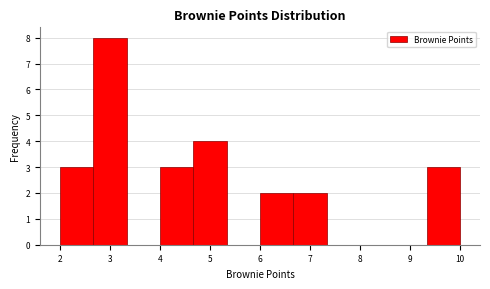

What is the height of the bar covering 4.7 to 5.3 on the x-axis? Neither the bar edges nor the heights are printed on the chart, so give them approximately, as read against the axes.

4